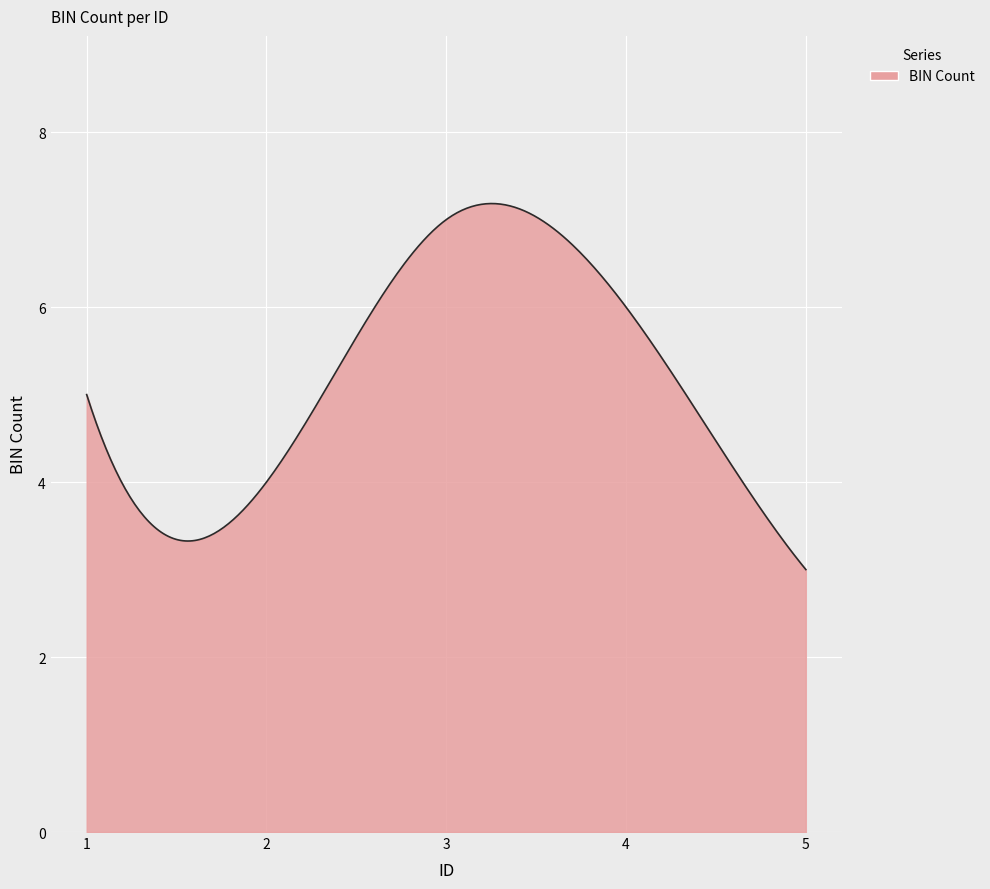

What is the greatest value displayed?

7.2